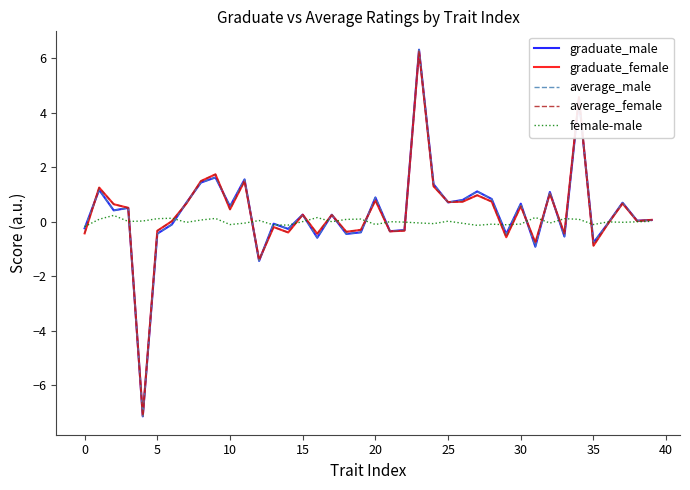

What is the highest value of the average_male series?

6.3